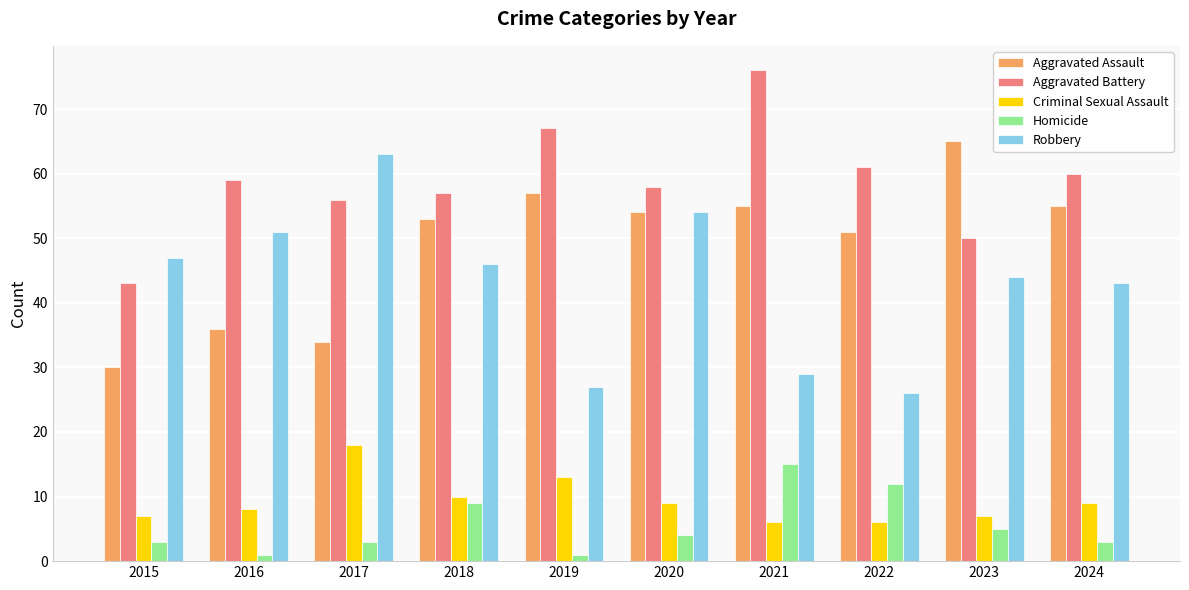

What are all the series names shown in the legend?

Aggravated Assault, Aggravated Battery, Criminal Sexual Assault, Homicide, Robbery